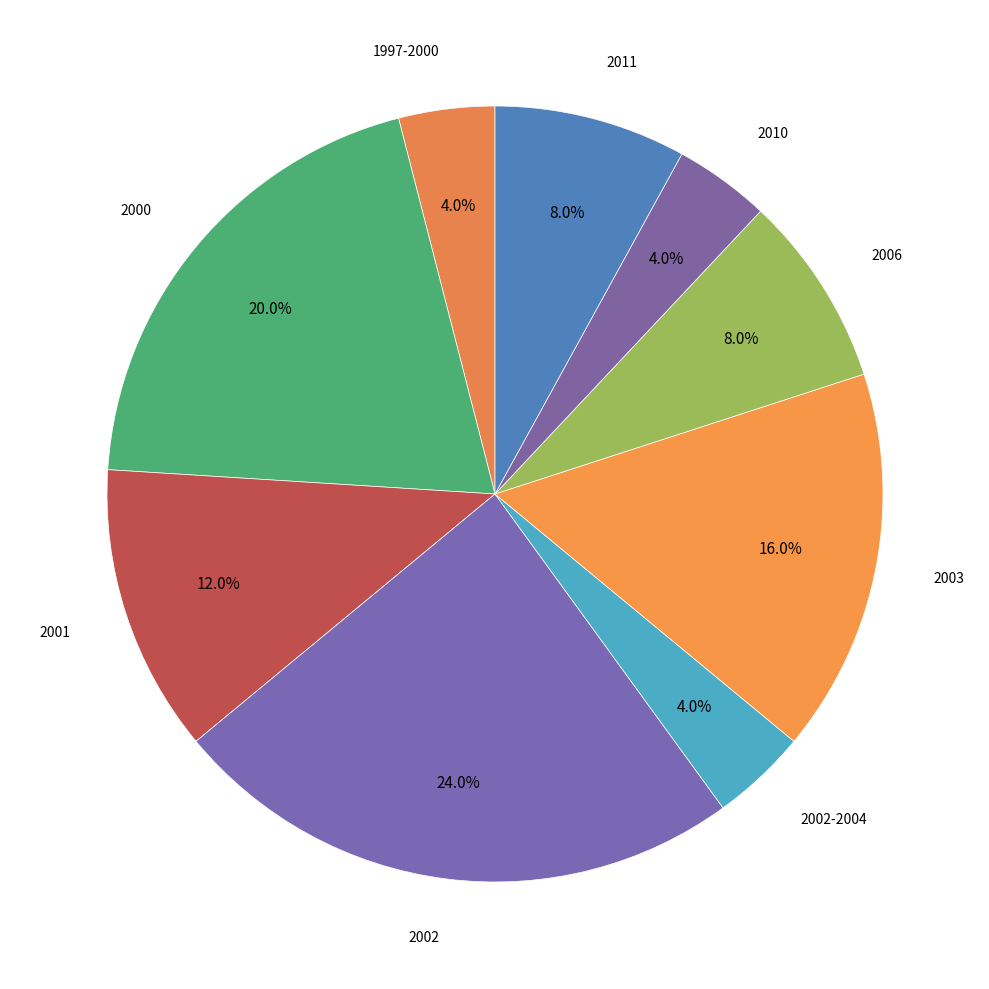

Rank the categories by value from lowest to highest.

1997-2000, 2002-2004, 2010, 2006, 2011, 2001, 2003, 2000, 2002